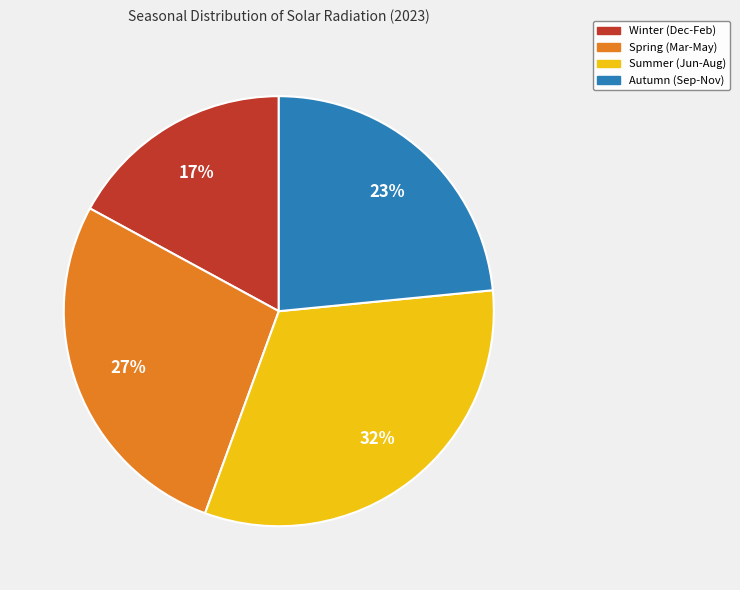

To the nearest percent, what is the difference between the largest and smallest slice percentages?

15%